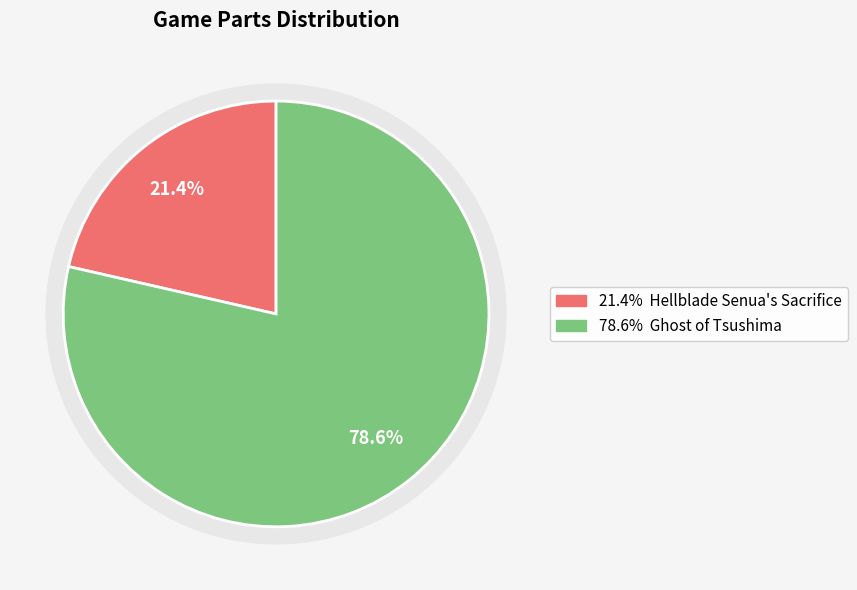

Which slice is the smallest?

Hellblade Senua's Sacrifice